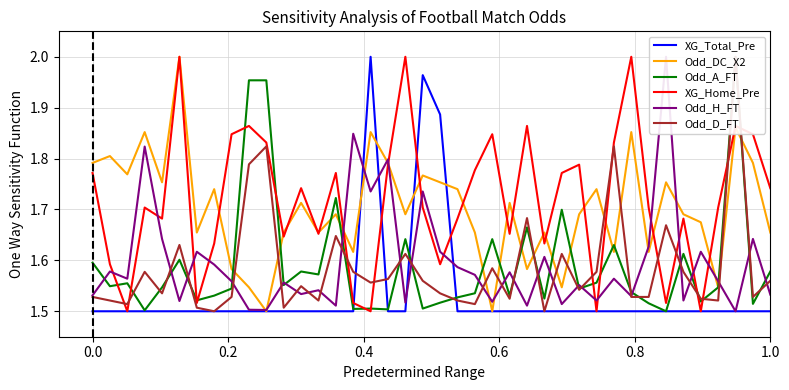

What is the difference between the second highest and minimum values in the Odd_D_FT series?

0.3